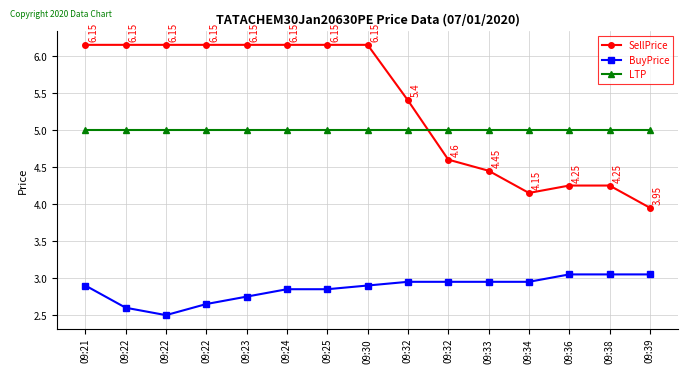

At how many categories does at least one series exceed 4?

15